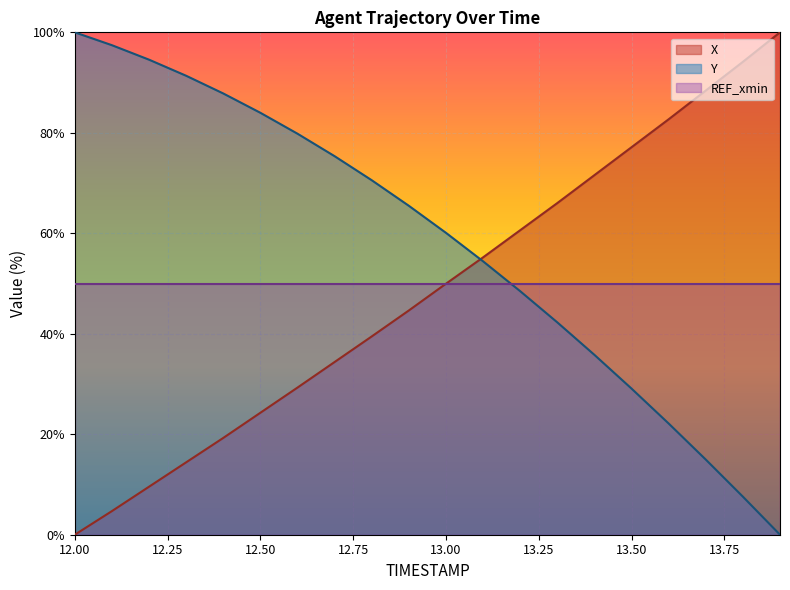

Which series has the largest total across all categories?

Y